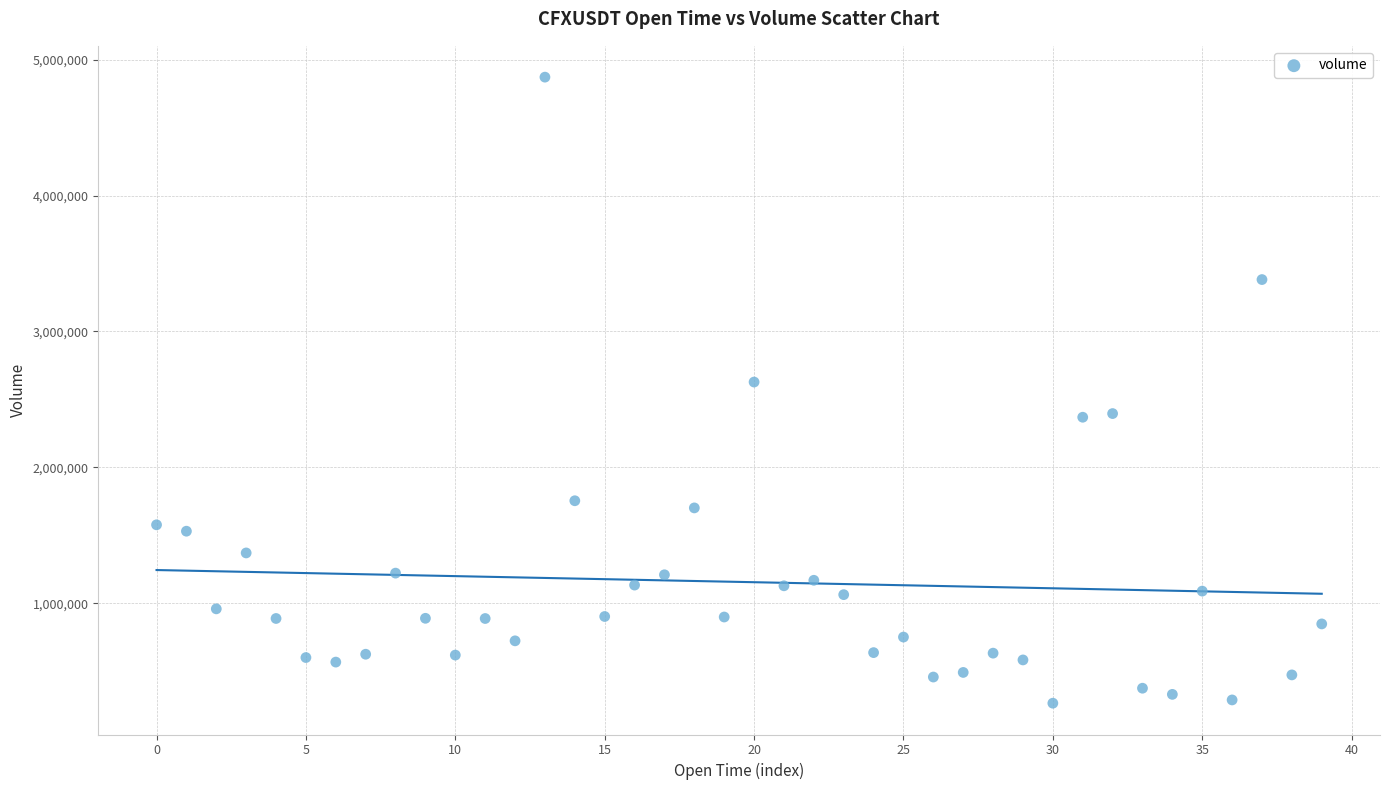

What is the range of Y values (max minus min)?

4604295